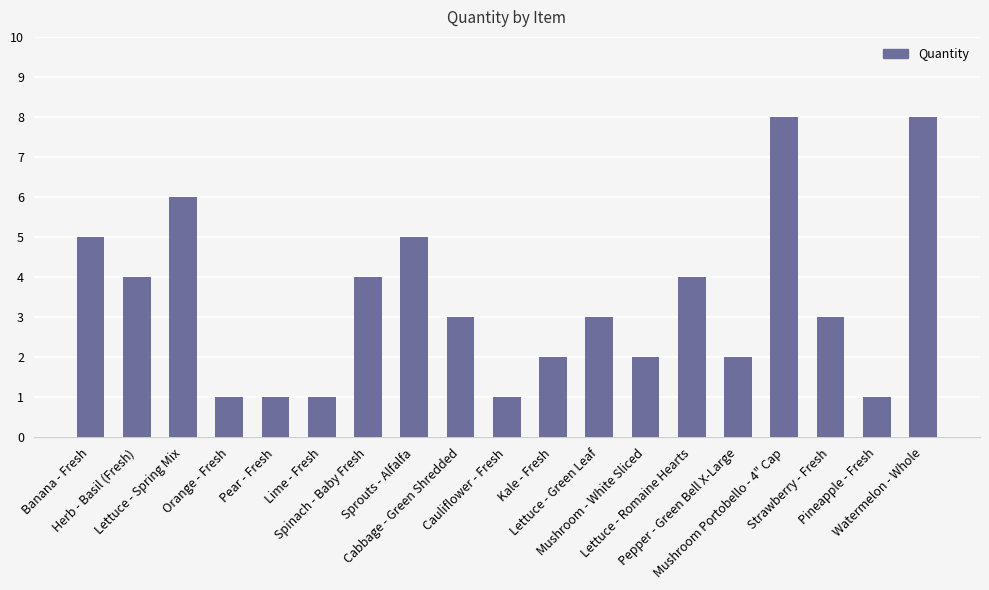

Between Watermelon - Whole and Mushroom - White Sliced, which is larger?

Watermelon - Whole